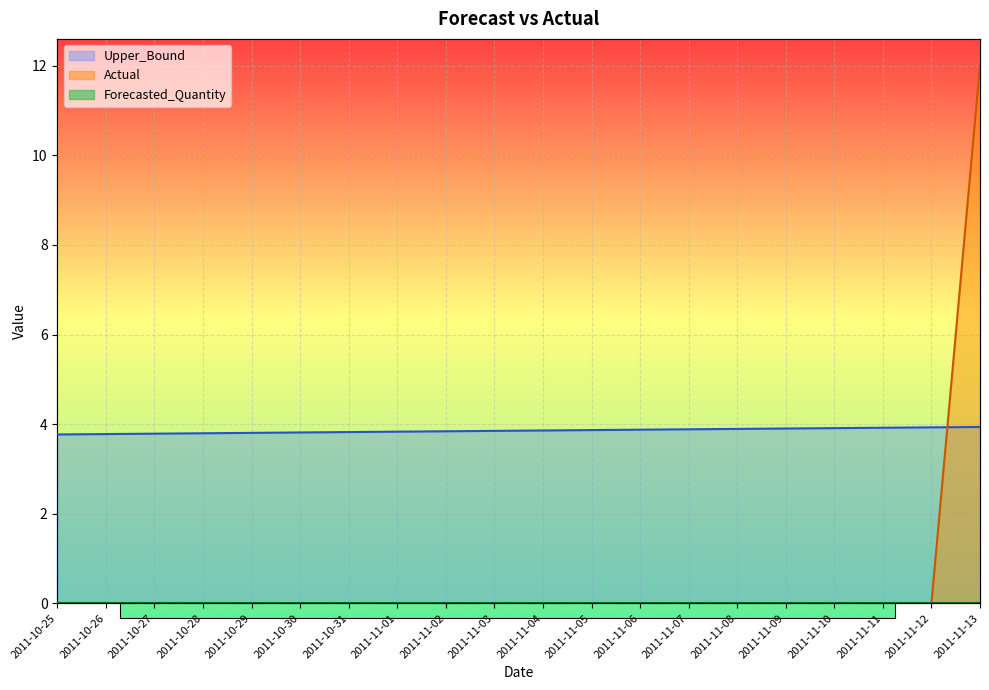

What is the spread (max minus min) of values at 2011-11-09?

3.9